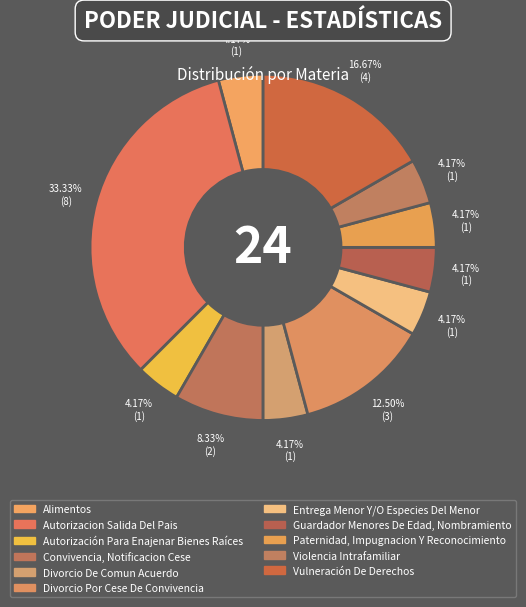

Count the number of slices in the pie.

11